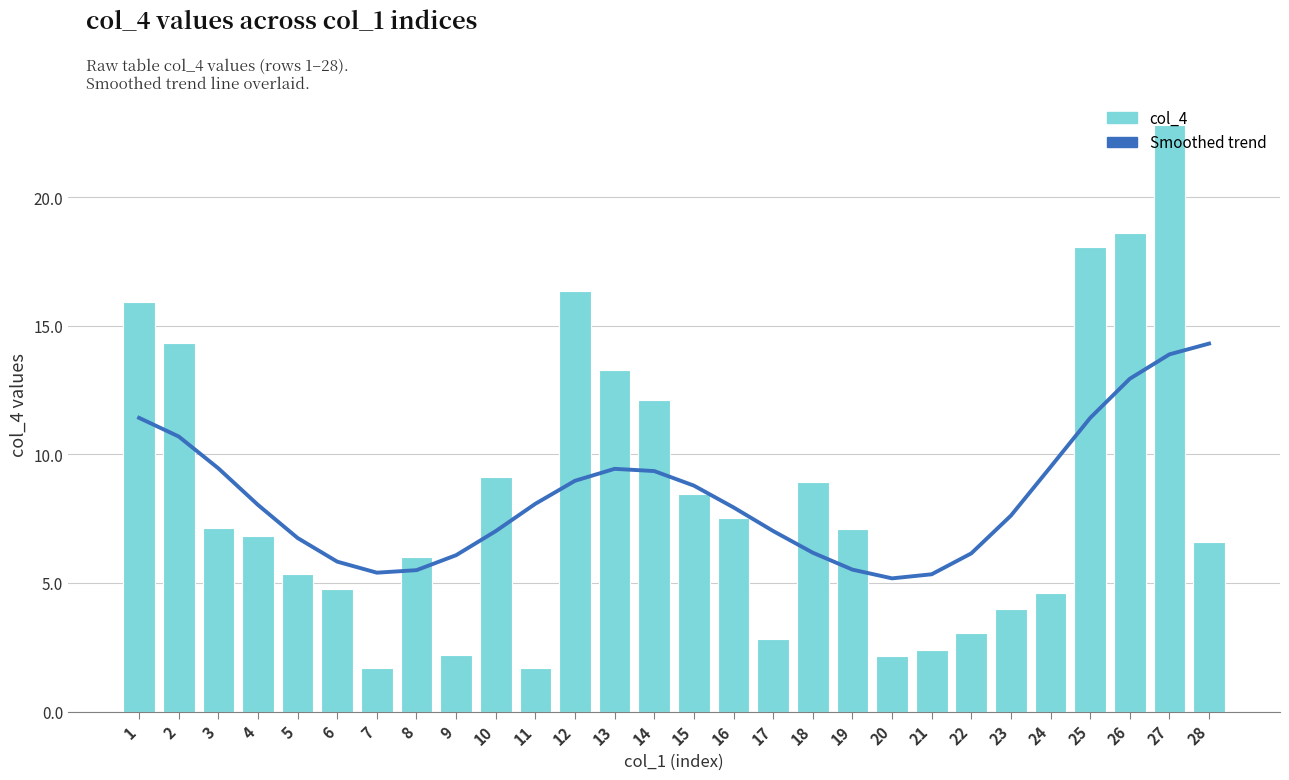

Which series has the largest total across all categories?

col_4